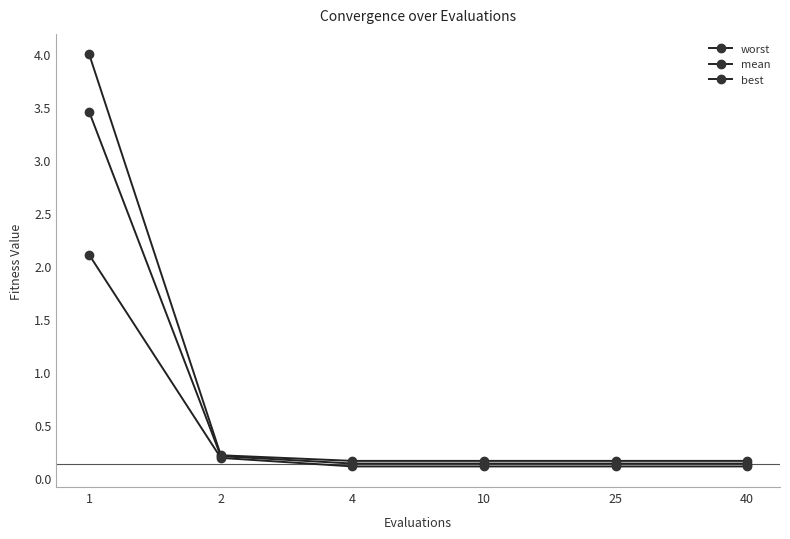

True or false: best and worst cross at least once.

False